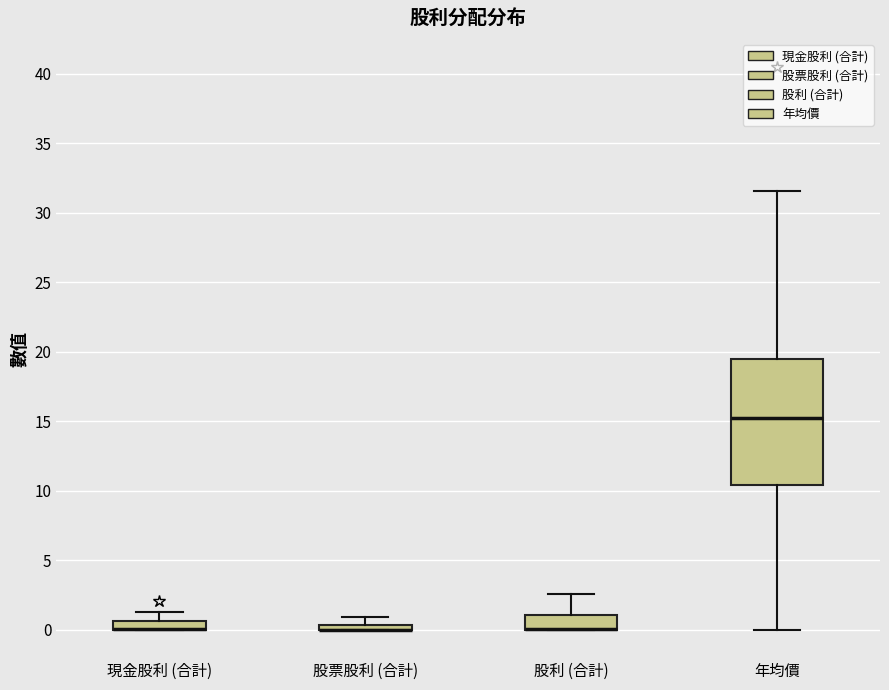

Where does the lower whisker of the box for 年均價 end on the y-axis? The values are not printed on the chart, so give them approximately, as read against the axis.

0.0